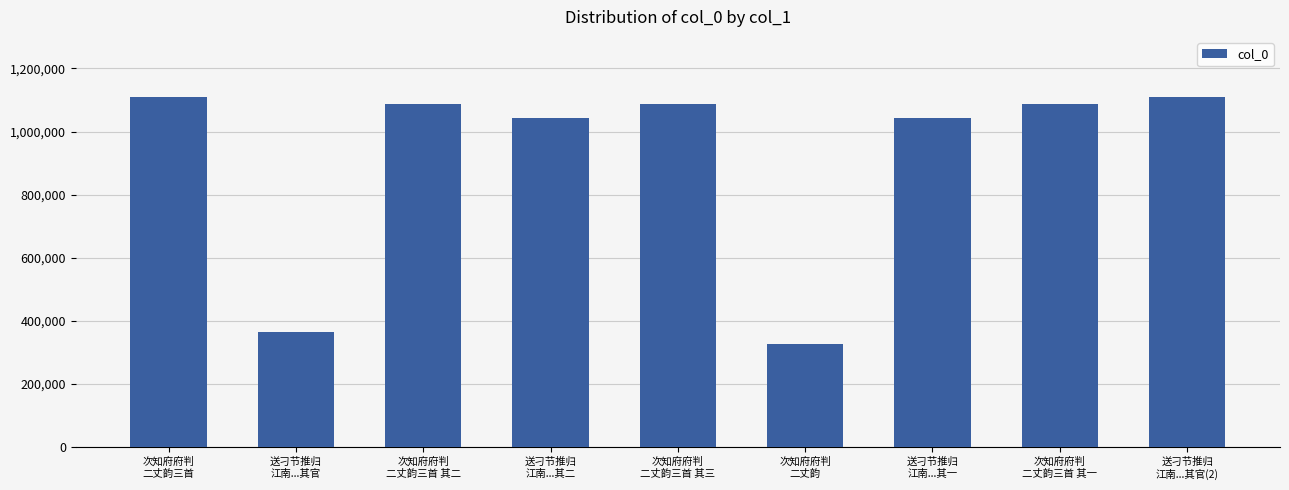

What is the value of the 8th bar from the left?

1087790